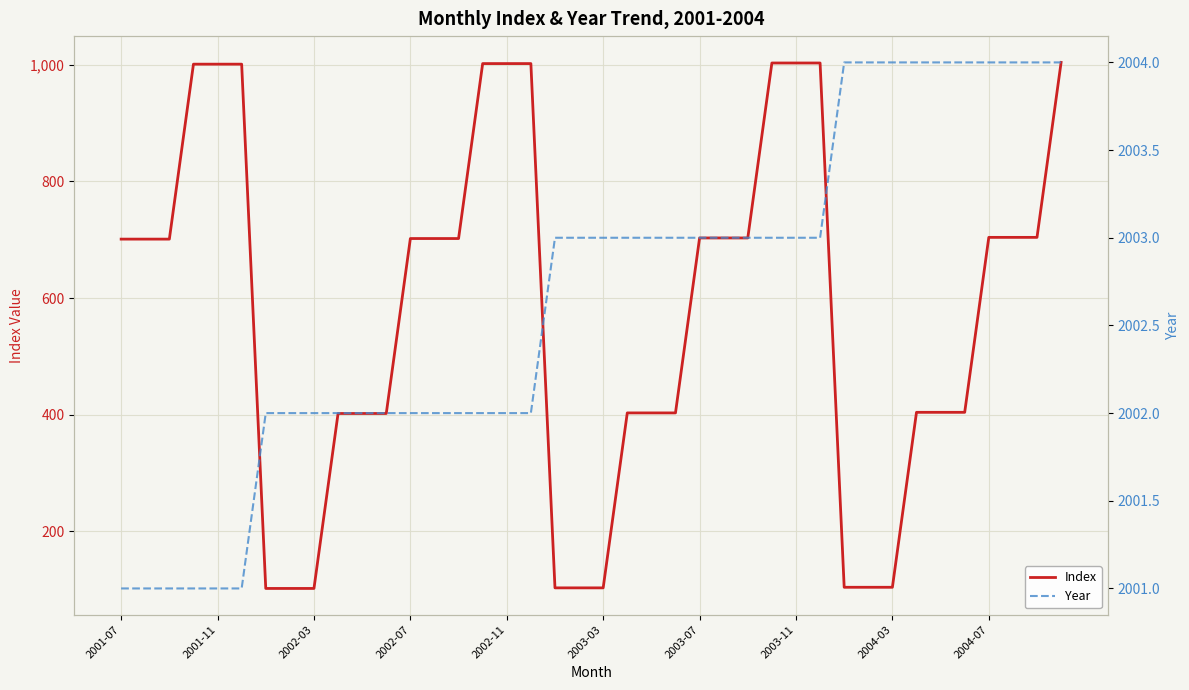

True or false: Index and Year cross at least once.

False